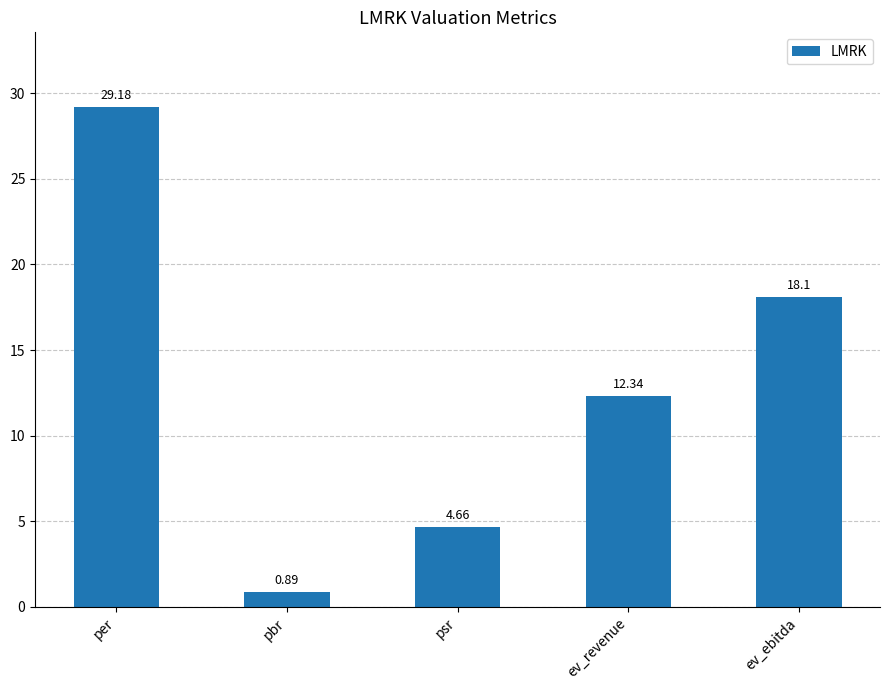

Which has a higher value, ev_revenue or per?

per